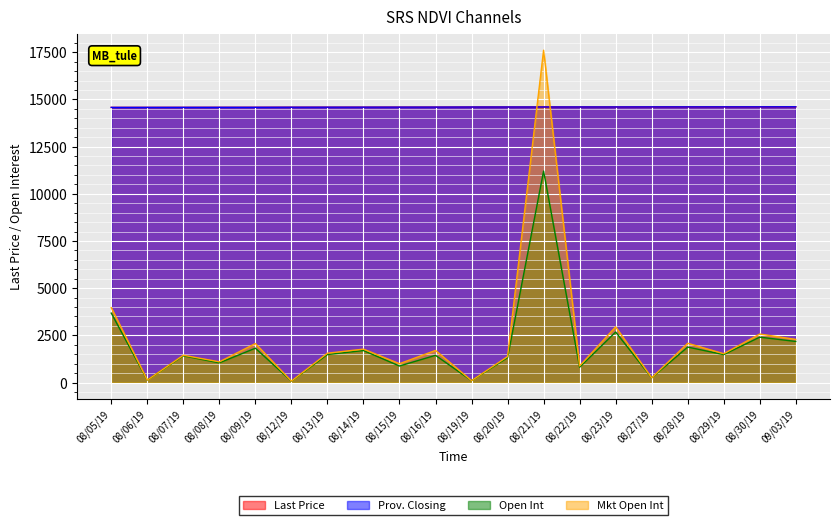

What is the label of the 8th point from the left?

08/14/19